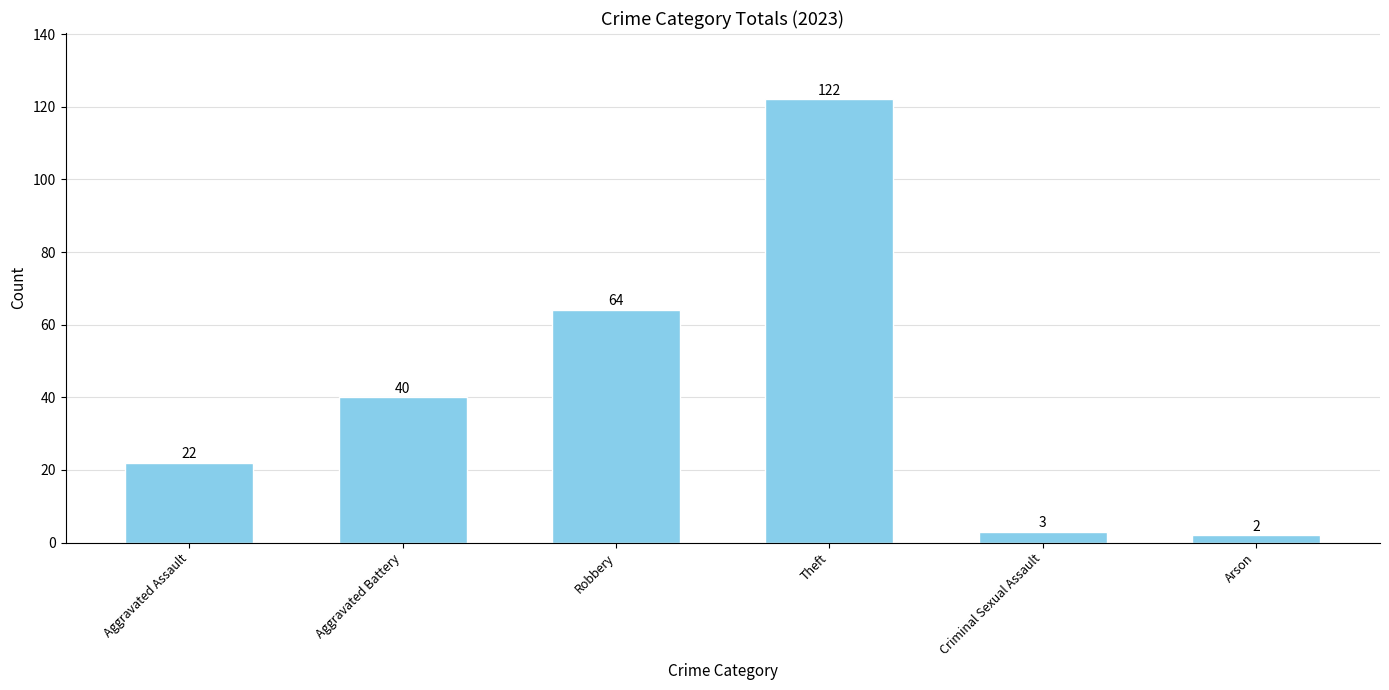

Rank the categories by value from highest to lowest.

Theft, Robbery, Aggravated Battery, Aggravated Assault, Criminal Sexual Assault, Arson